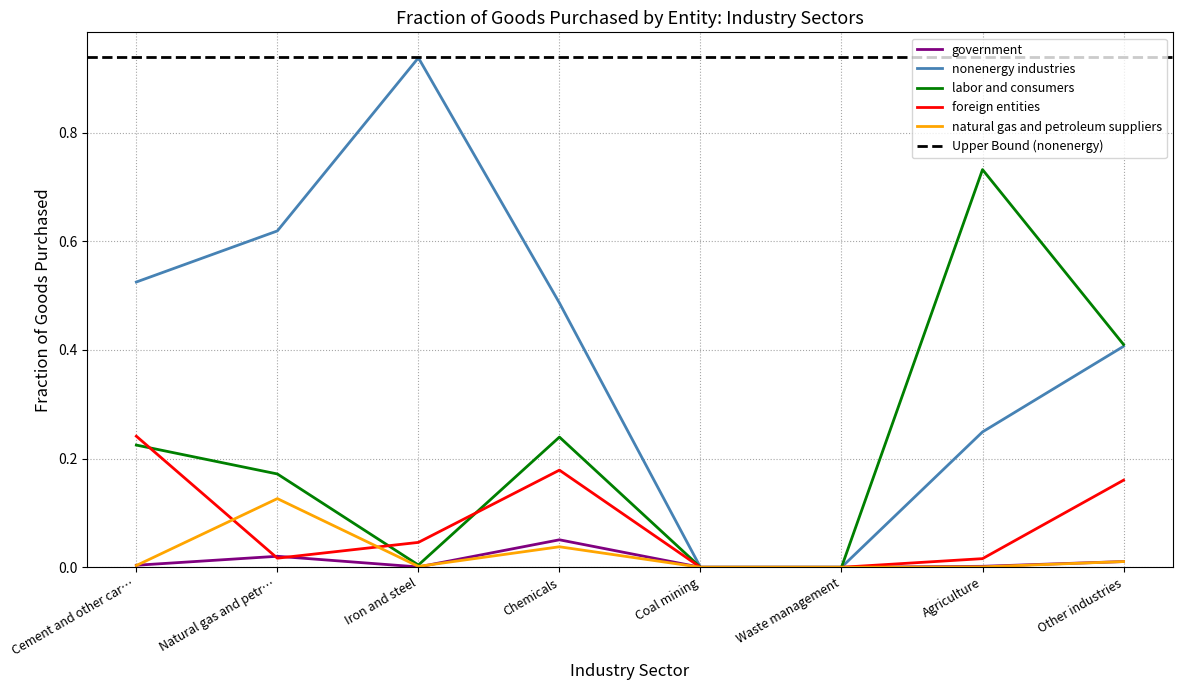

What is the label of the 1st point from the right?

Other industries